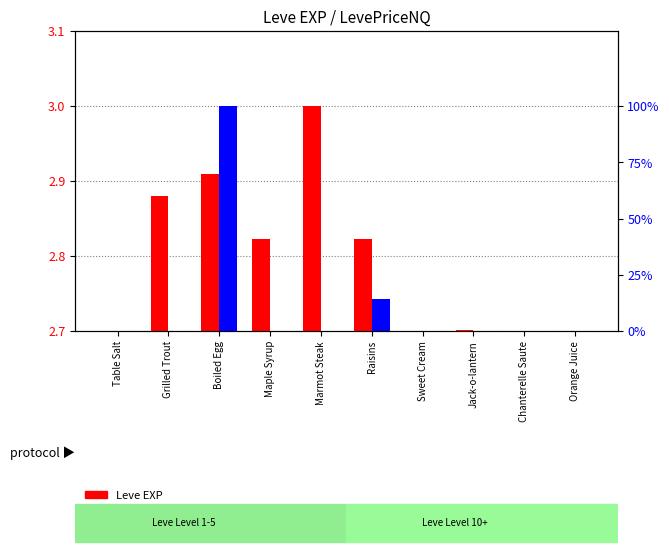

What is the difference between the maximum and second lowest values in the Leve EXP series?

0.3